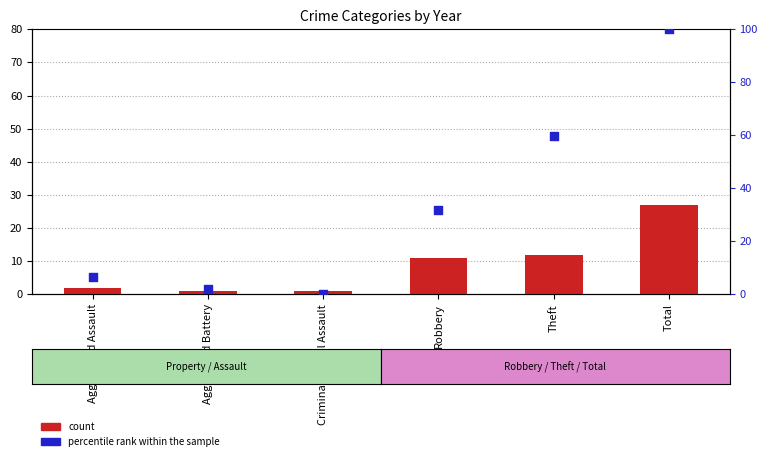

Is the value of count at Aggravated Assault greater than the value of percentile rank within the sample at Aggravated Battery?

No